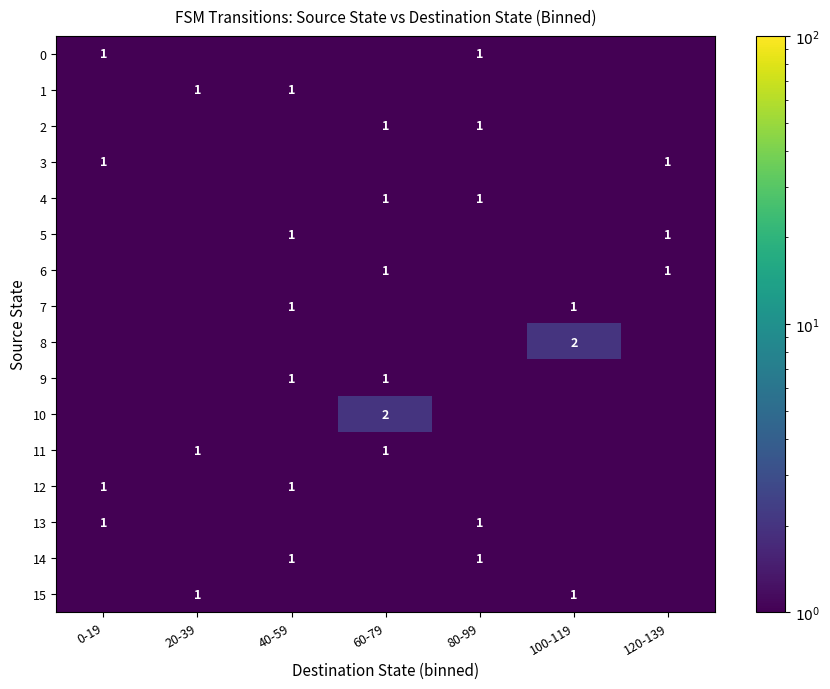

True or false: 5 has a value of 1.0 at 120-139.

True